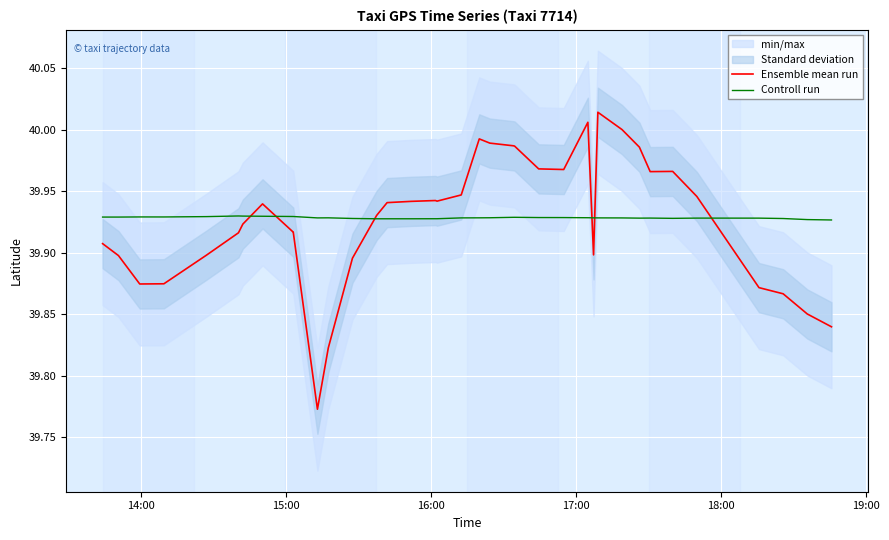

How many categories are shown in the chart?

40